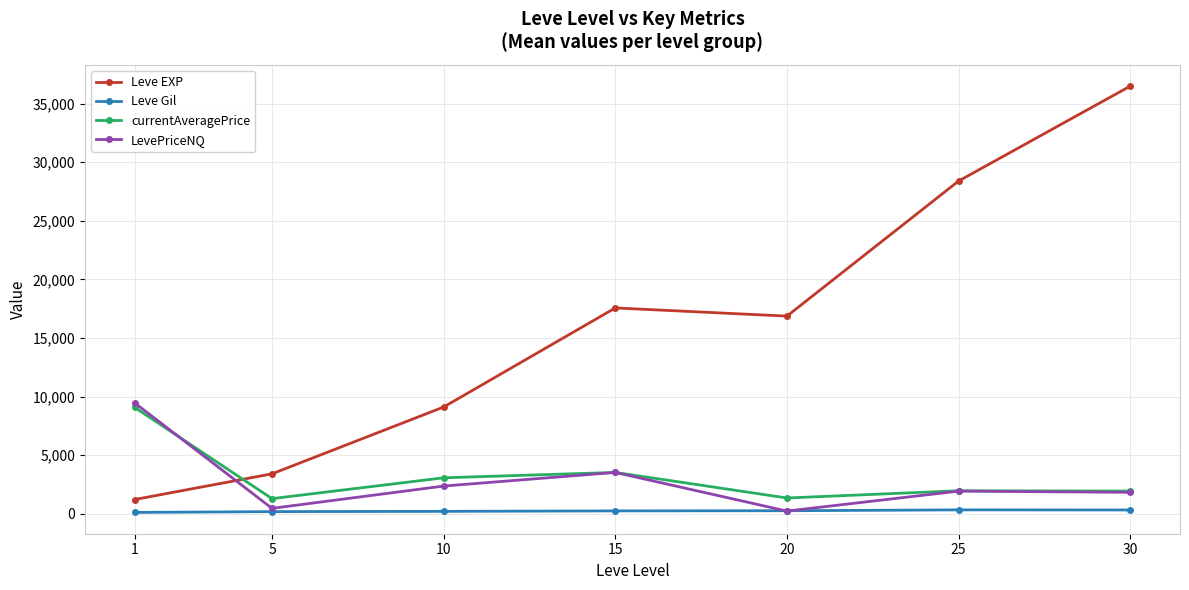

Where does the Leve EXP series first go above 16865?

15